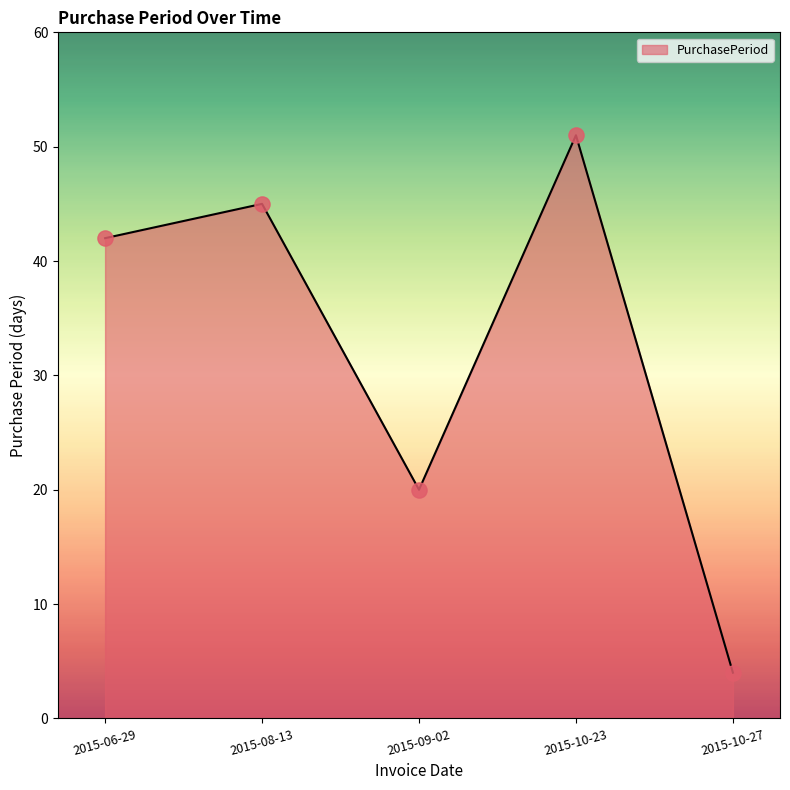

What is the change in value from 2015-06-29 to 2015-08-13?

+3